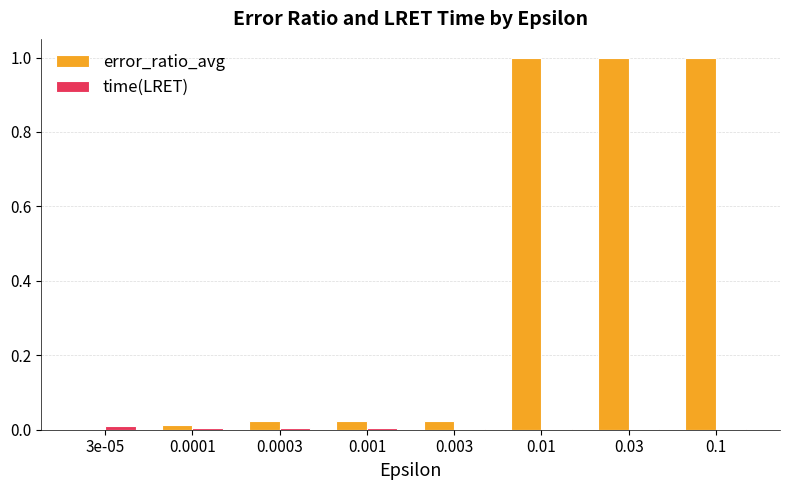

Which series has the largest total across all categories?

error_ratio_avg